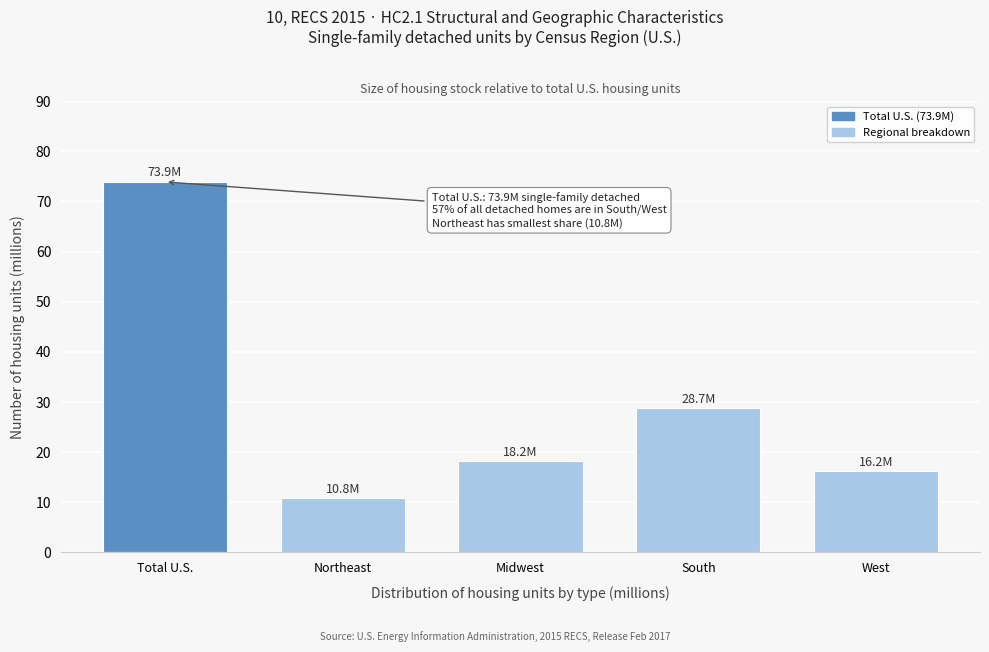

Reading right to left, extract all data points from this chart.

16.2	28.7	18.2	10.8	73.9